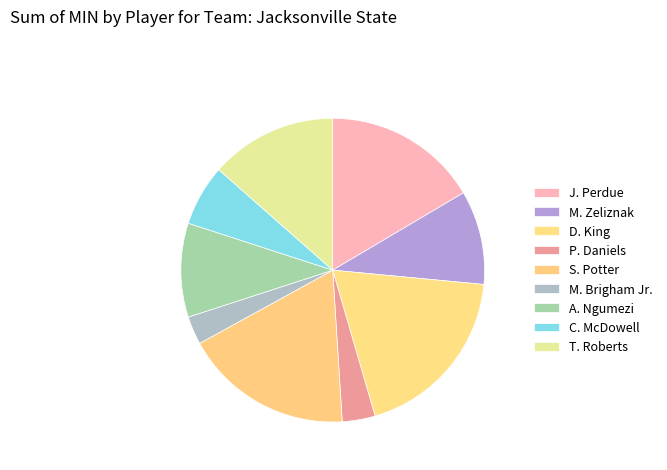

What percentage is the A. Ngumezi slice, to the nearest percent?

10%